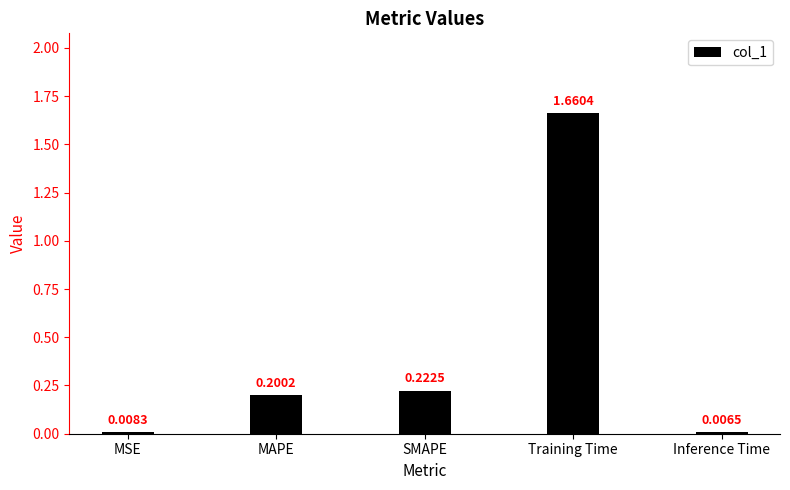

The chart shows a value of 0.2 at SMAPE. True or false?

True